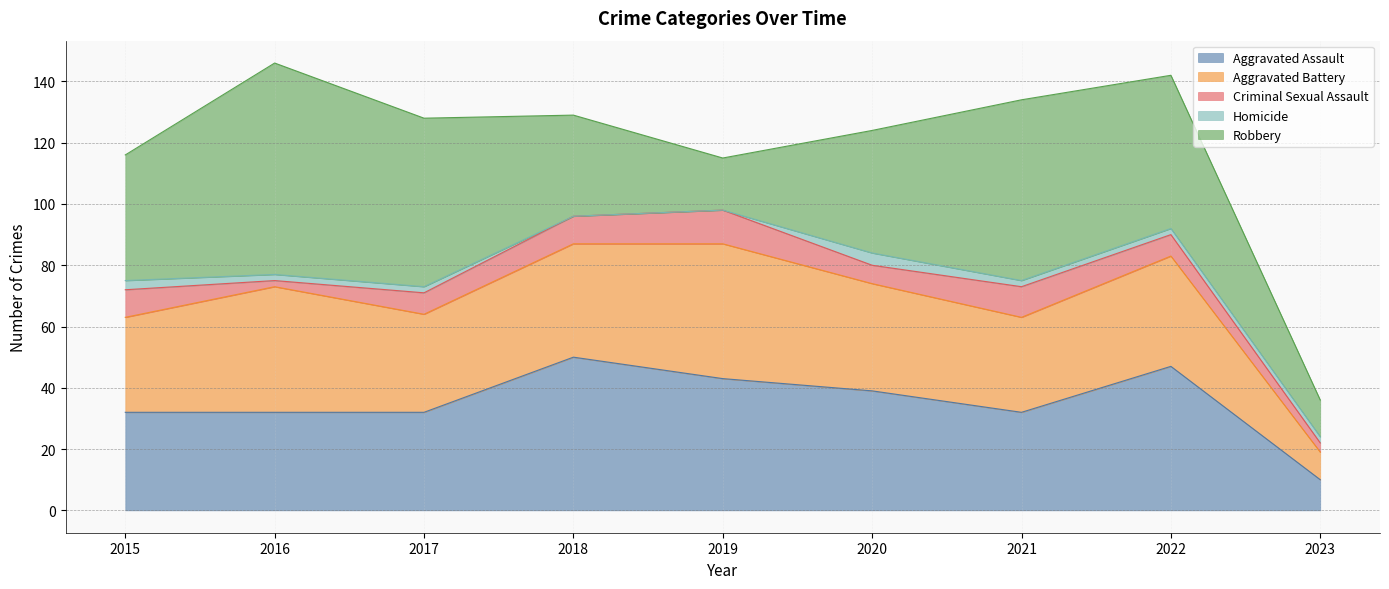

Reading left to right, what are all the values shown in this chart?

Aggravated Assault: 32	32	32	50	43	39	32	47	10
Aggravated Battery: 31	41	32	37	44	35	31	36	9
Criminal Sexual Assault: 9	2	7	9	11	6	10	7	3
Homicide: 3	2	2	0	0	4	2	2	2
Robbery: 41	69	55	33	17	40	59	50	12